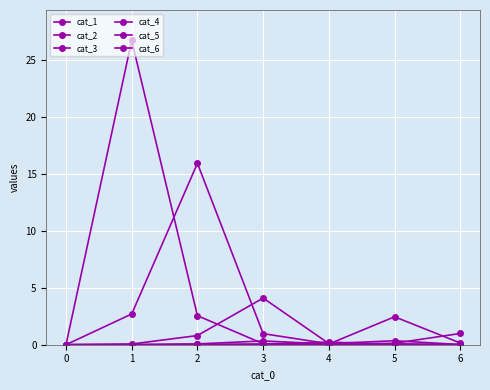

Does the chart have visible grid lines?

Yes